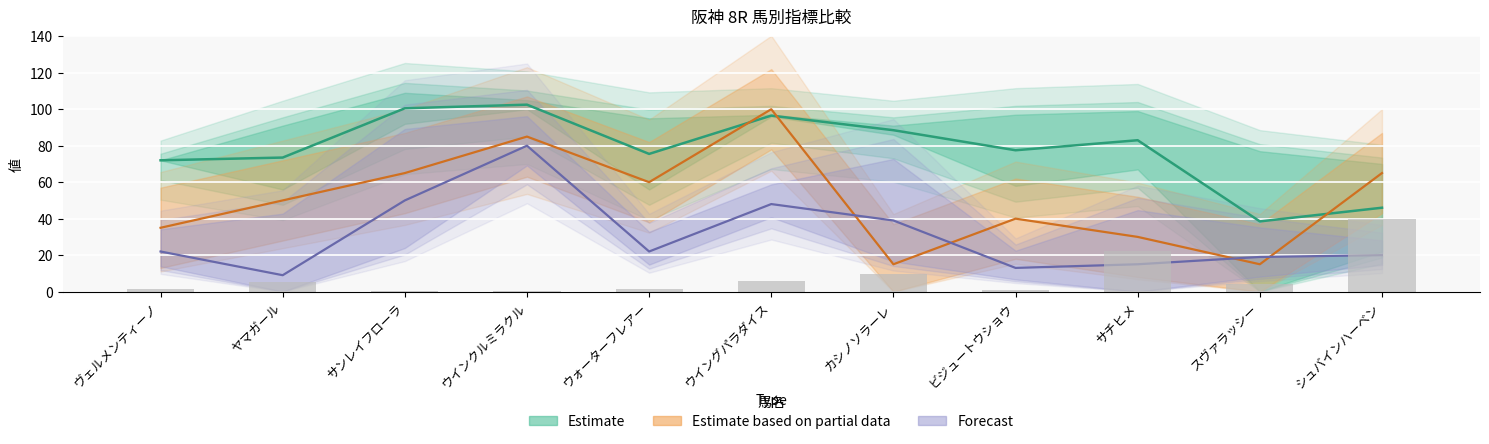

The SP値 series shows 150.2 at ウイングパラダイス. True or false?

False